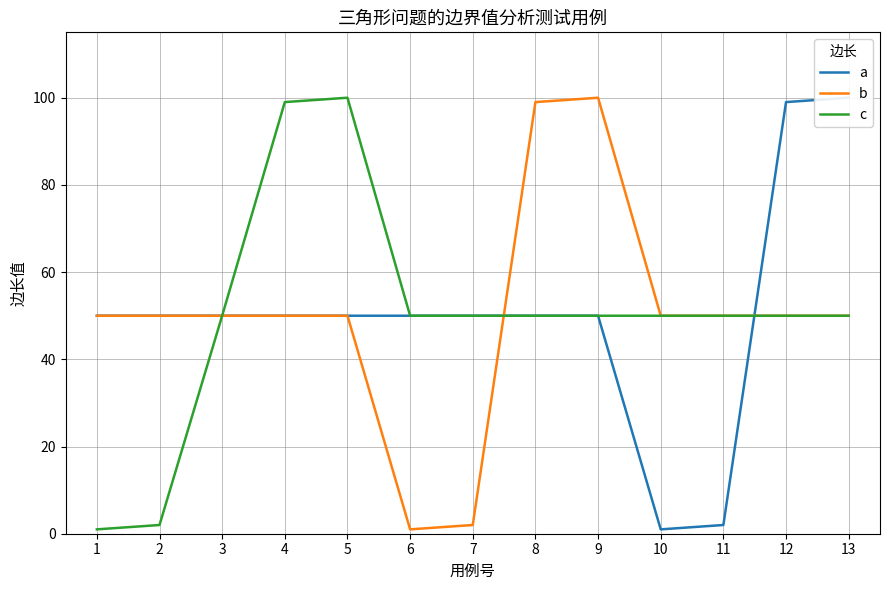

True or false: c has a value of 50 at 8.

True